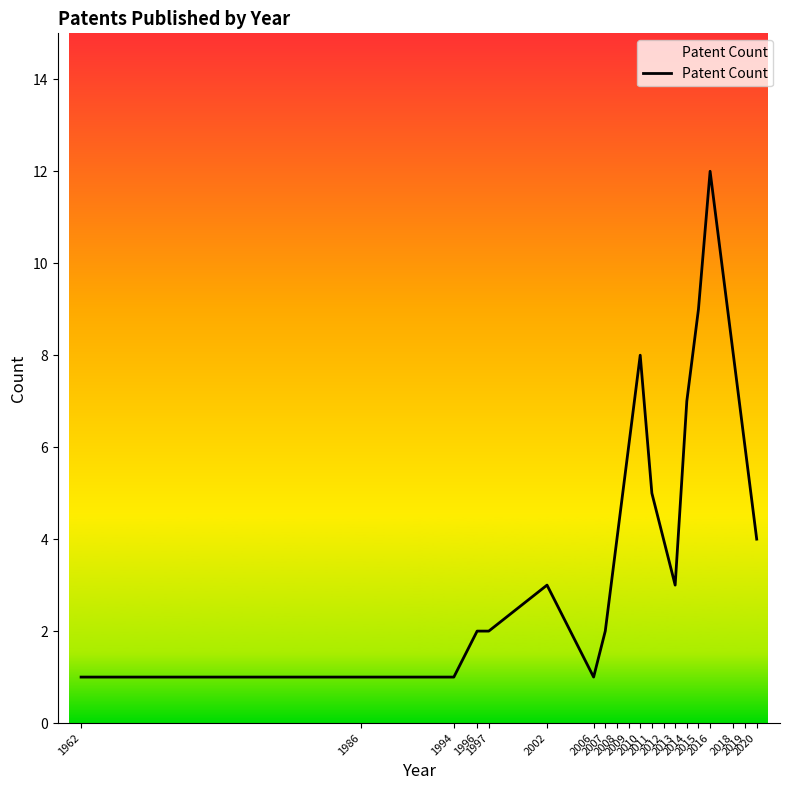

What is the greatest value displayed?

12